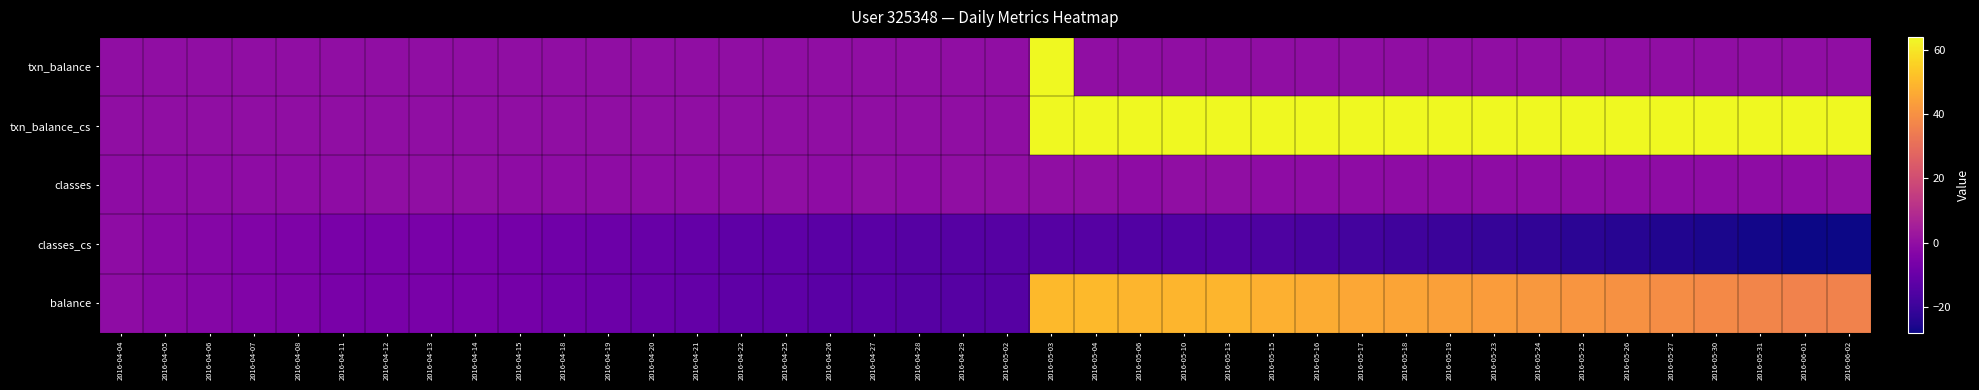

At which category is the sum across all series the highest?

2016-05-03